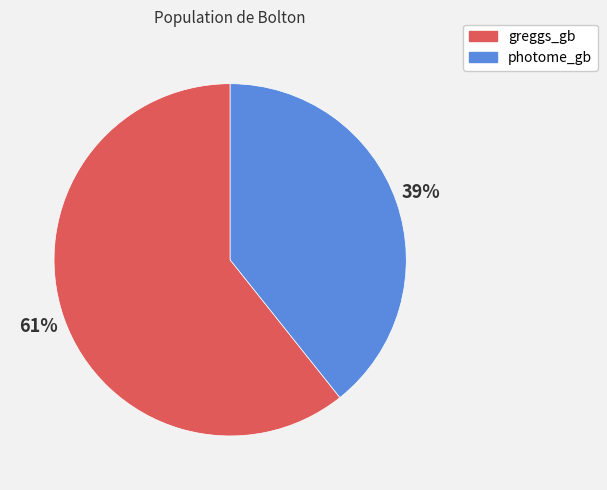

Count the number of slices in the pie.

2